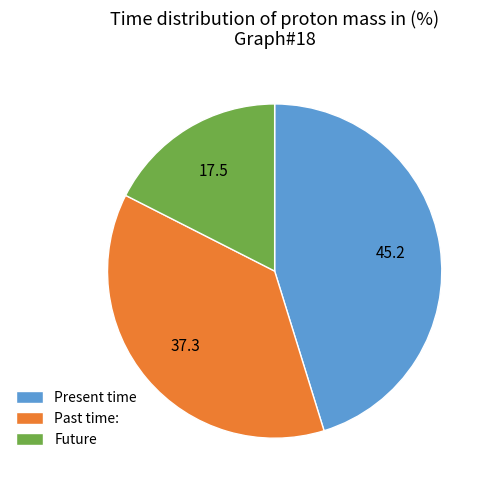

Between Past time: and Present time, which is larger?

Present time